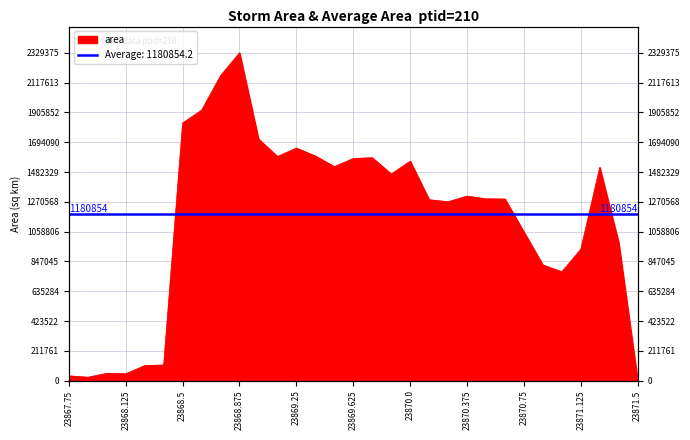

What is the difference between the maximum and minimum values?

2329375